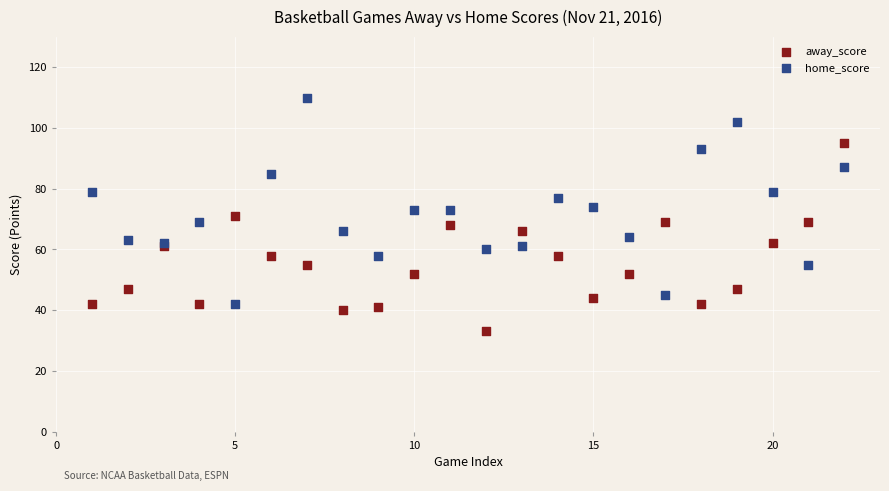

Which series has the widest spread of Y values?

home_score